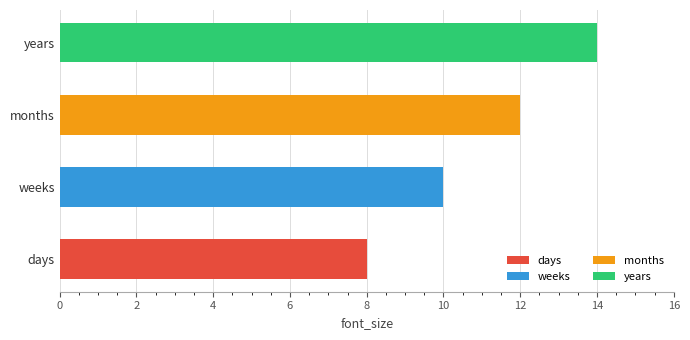

What is the sum of the values at years and weeks?

24